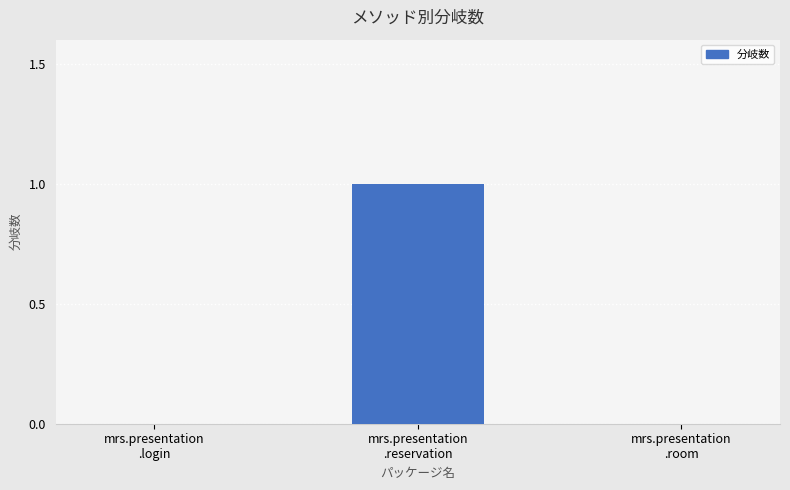

What is the greatest value displayed?

1